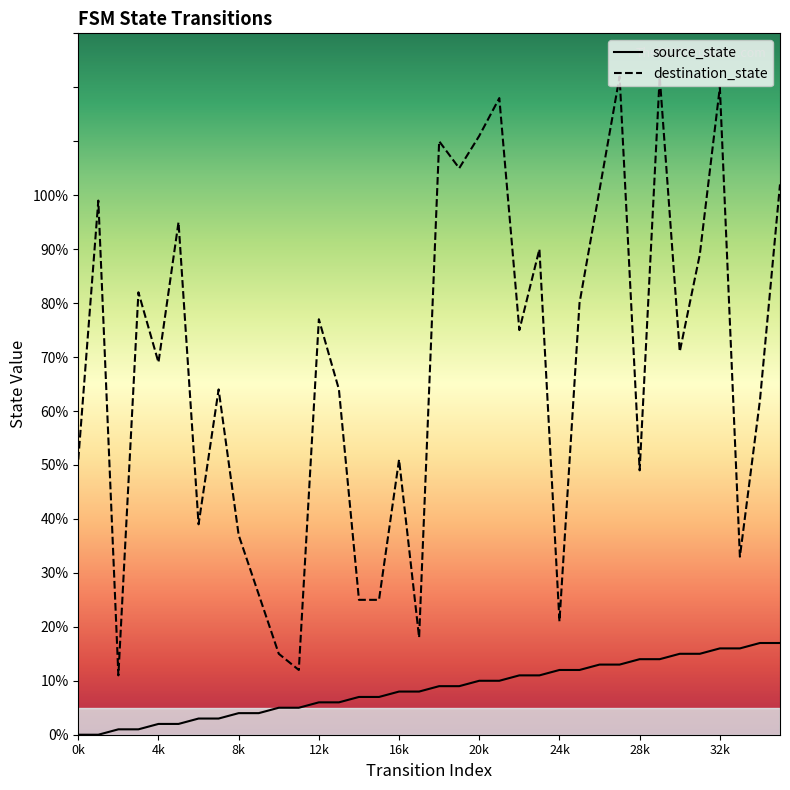

Is the value of source_state at 19 greater than the value of destination_state at 27?

No